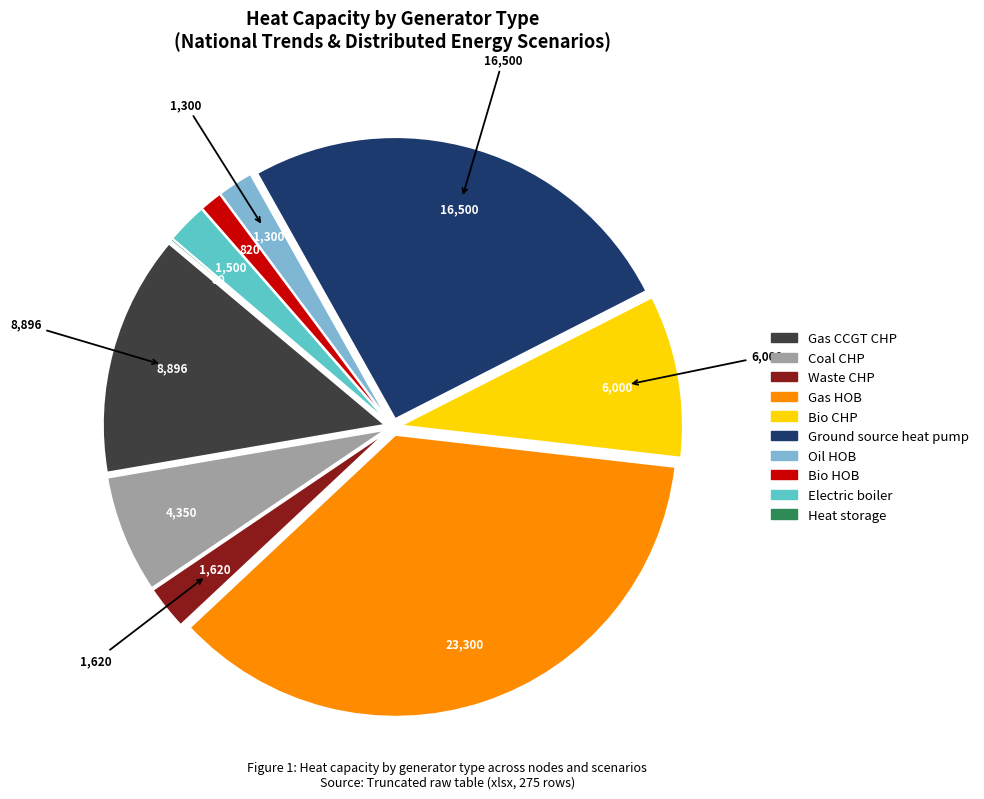

Is Ground source heat pump the majority of the pie?

No